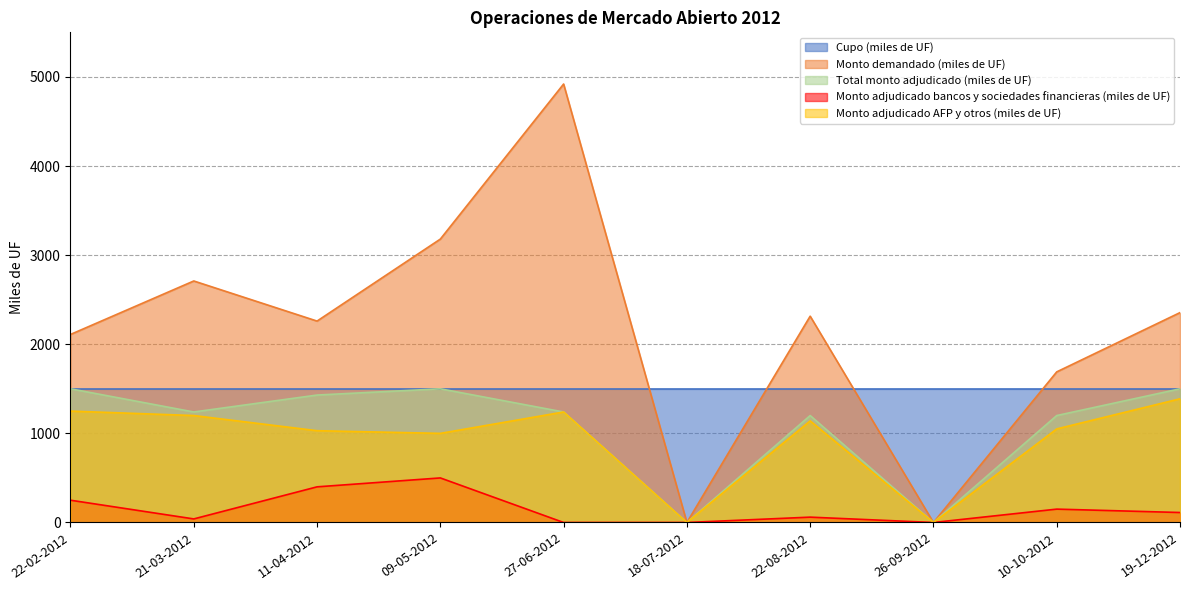

What is the difference between the maximum and second lowest values in the Total monto adjudicado (miles de UF) series?

1500